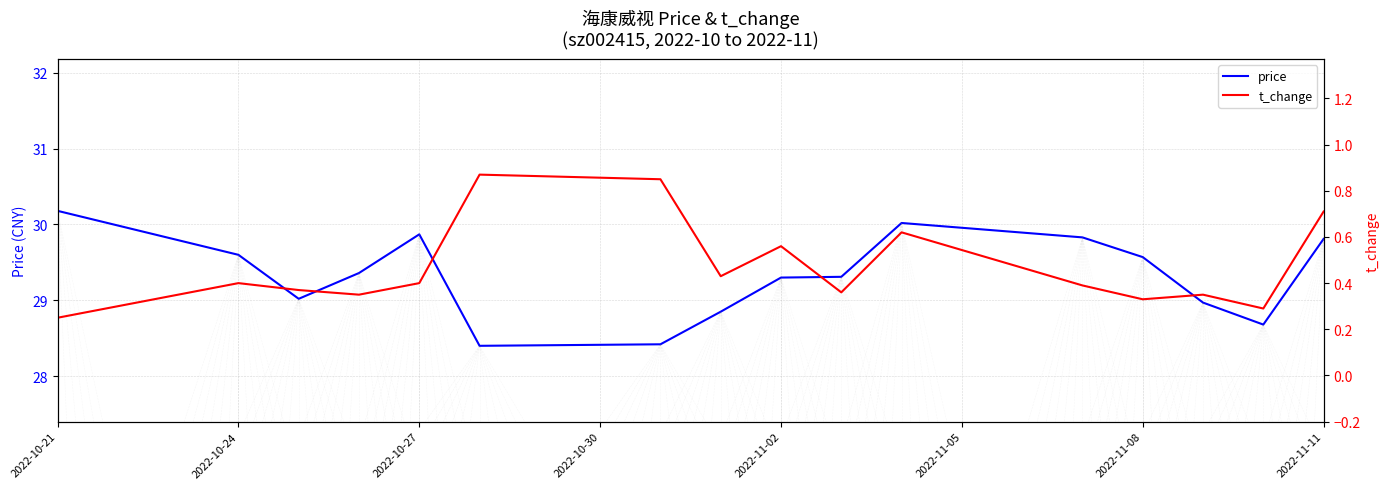

Is this an area chart (filled region under the line)?

No